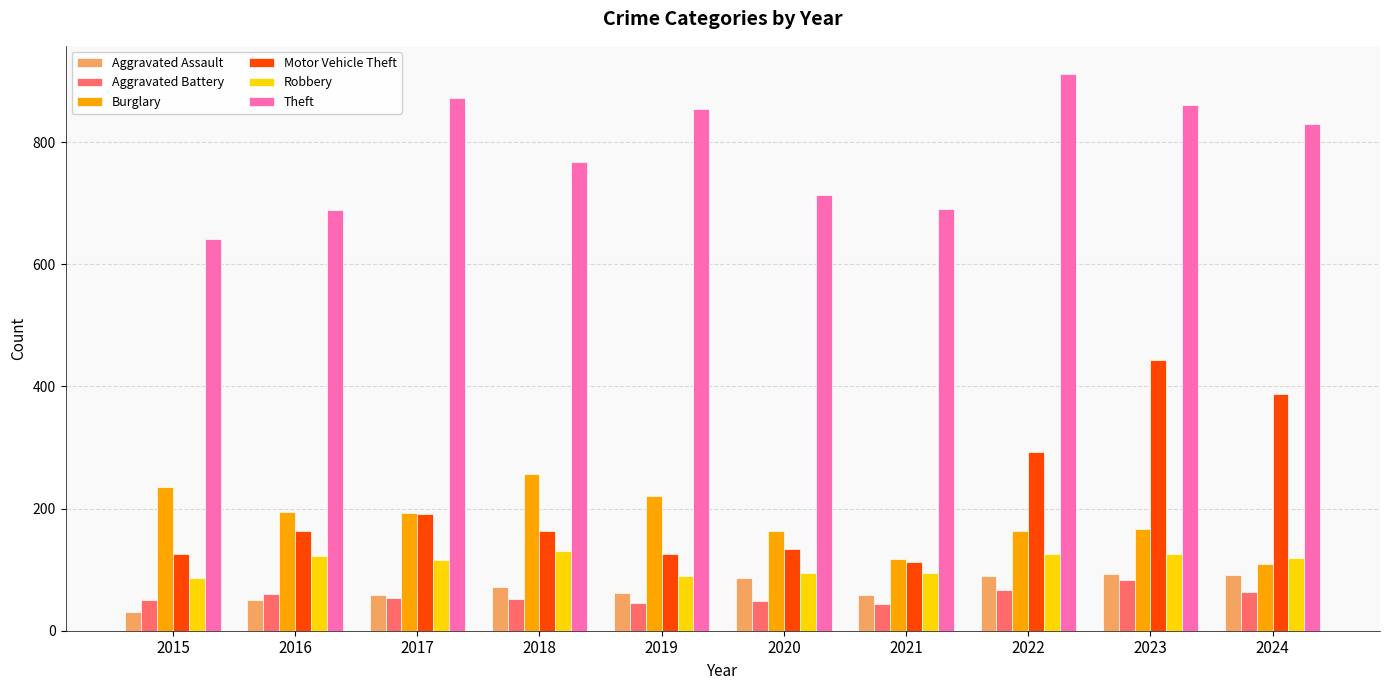

At which category is the sum across all series the highest?

2023